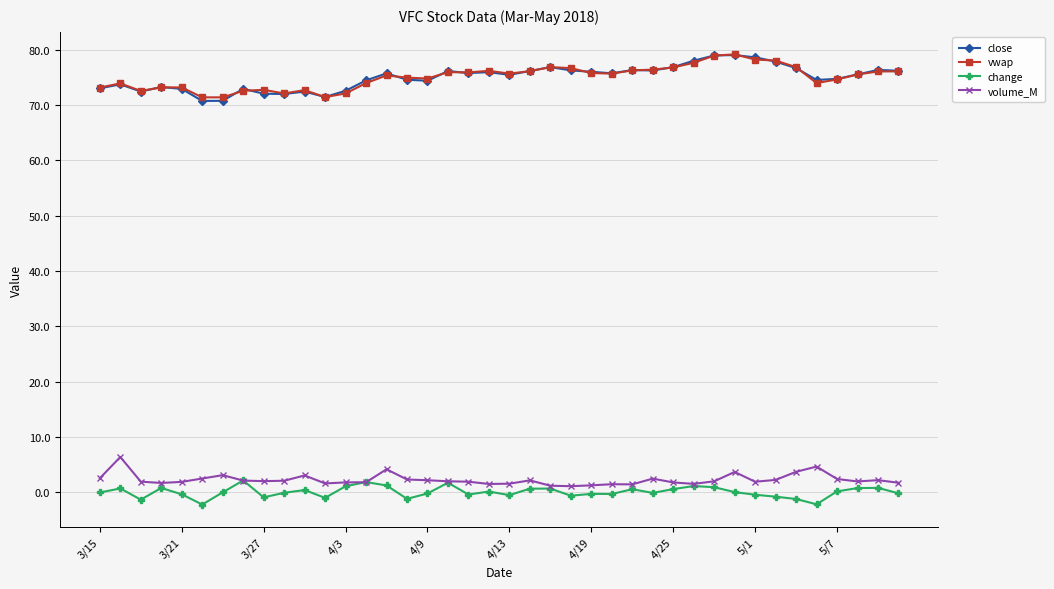

True or false: vwap has more than 0 points higher than both neighbors.

True